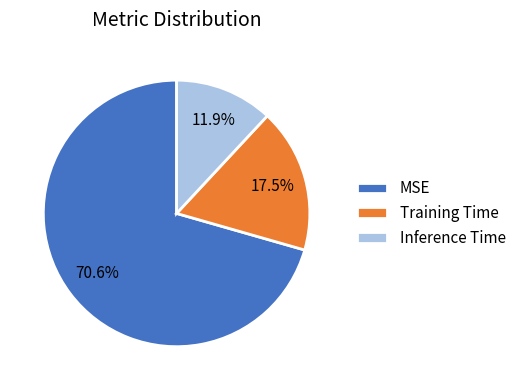

Which slice is the largest?

MSE